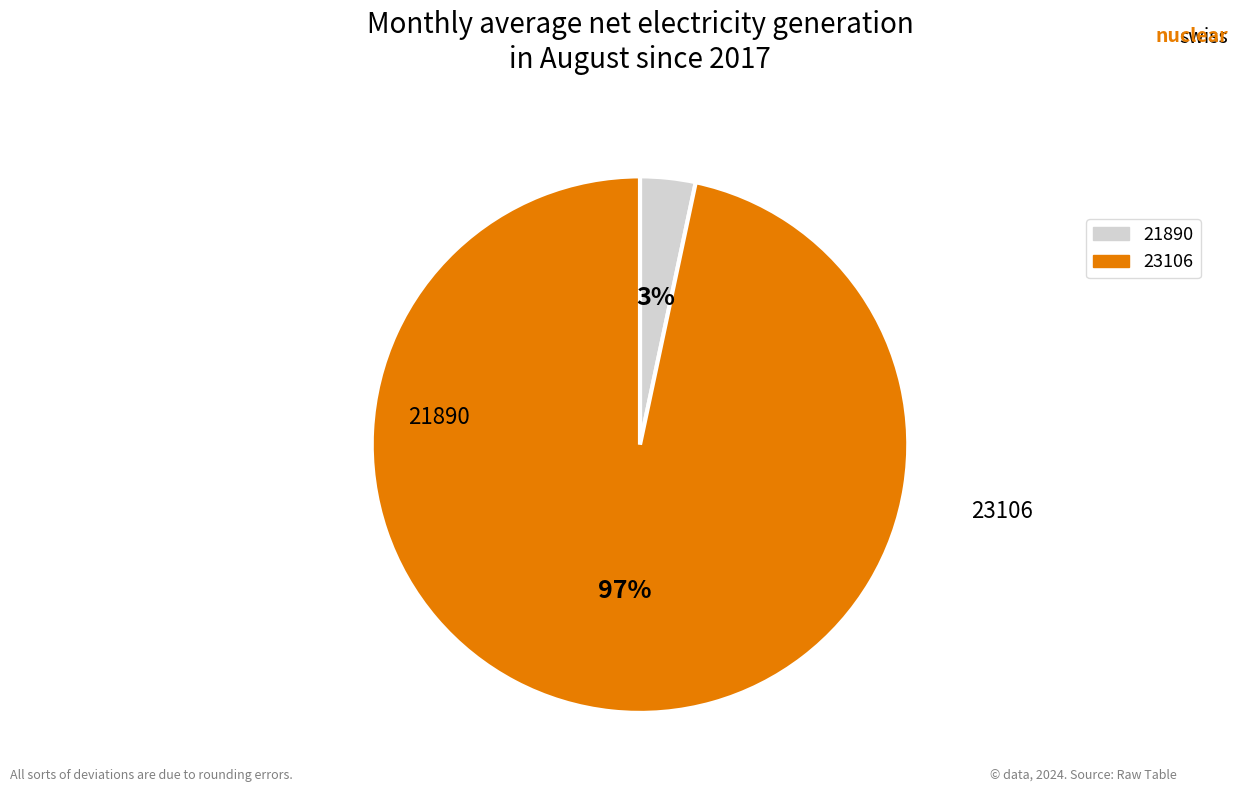

Is the sum of 21890 and 23106 greater than half?

Yes